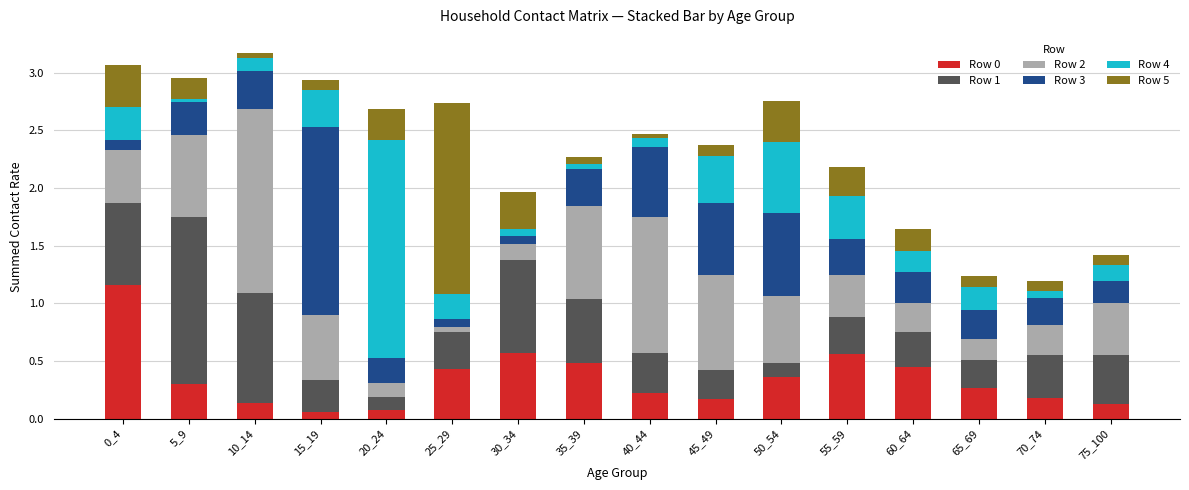

At which label is Row 5 closest to 0?

40_44